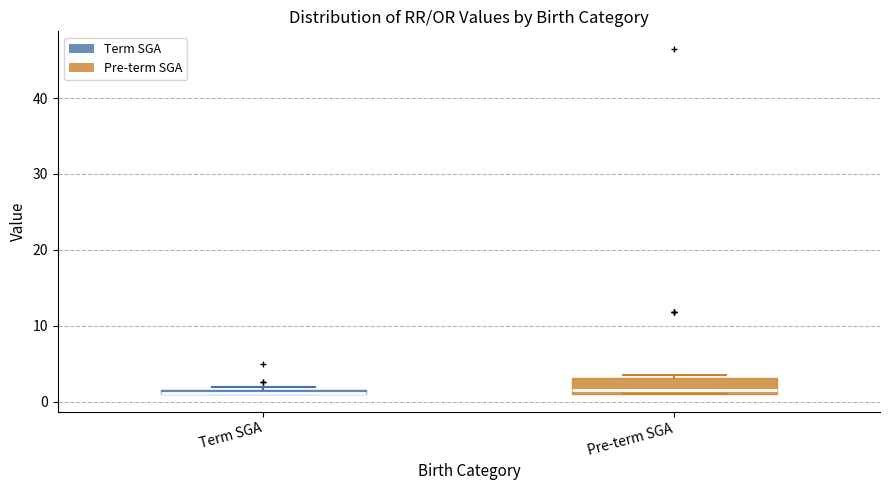

Where is the lower edge of the box for Term SGA on the y-axis? The values are not printed on the chart, so give them approximately, as read against the axis.

1